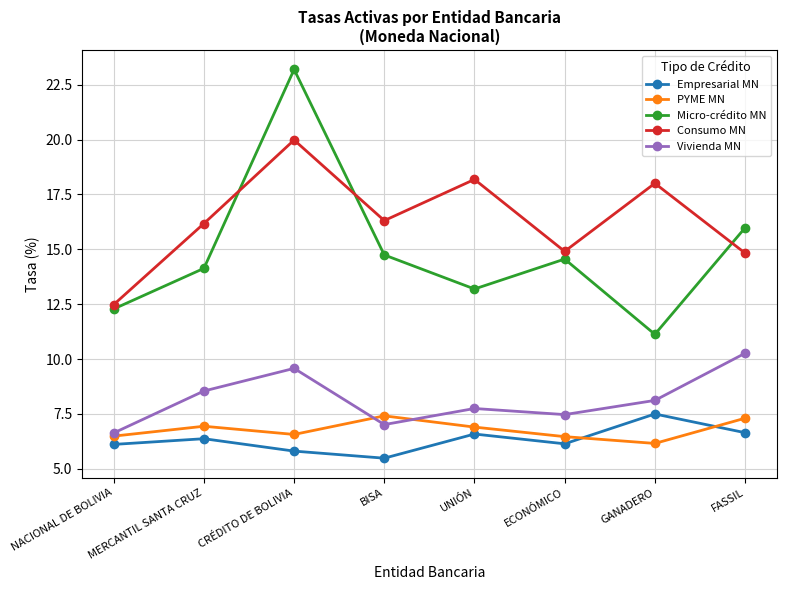

What is the greatest value displayed?

23.2